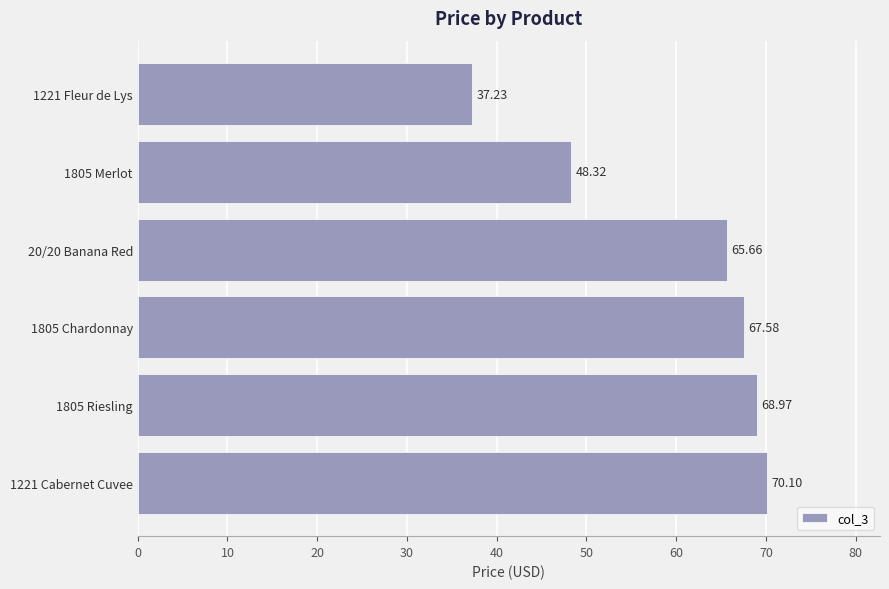

What is the change in value from 1221 Cabernet Cuvee to 1805 Riesling?

-1.1